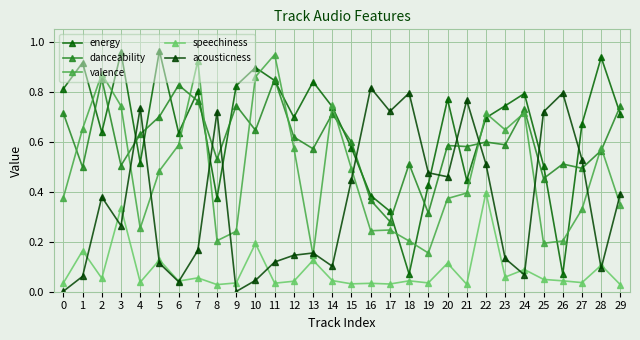

How many lines are shown in the chart?

5